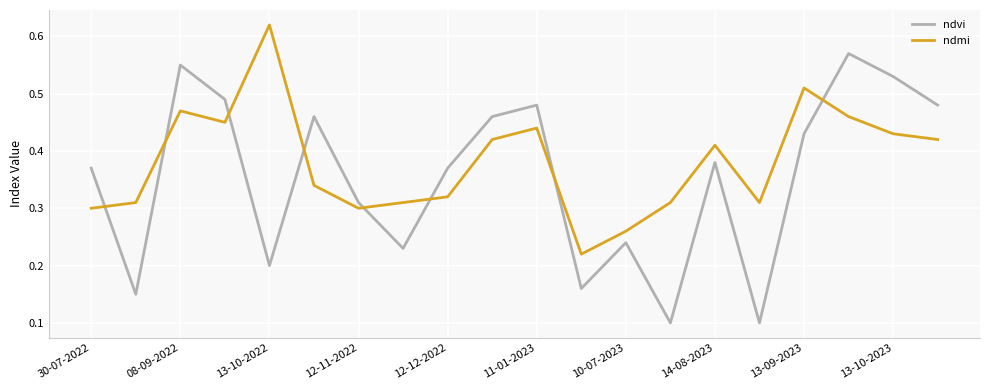

At how many categories does at least one series exceed 0?

20